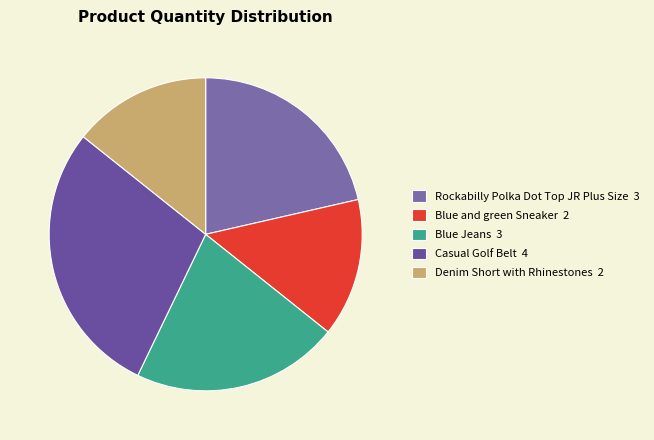

True or false: Casual Golf Belt accounts for 29% of the total.

True